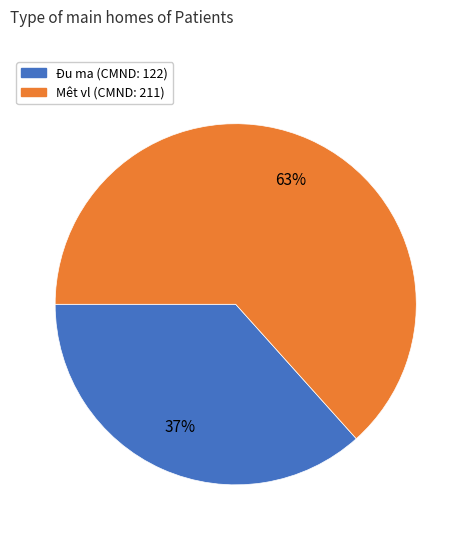

To the nearest percent, what is the average slice percentage?

50%